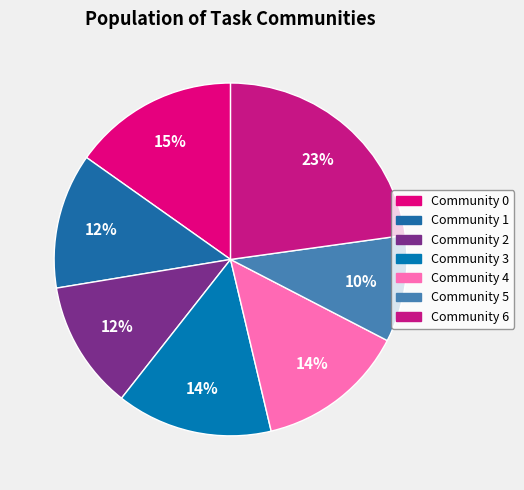

How many segments does this pie chart have?

7